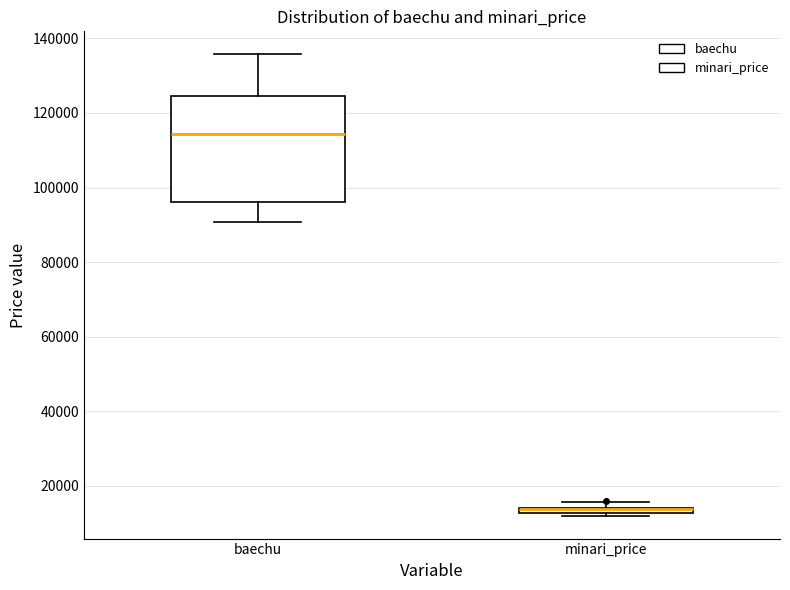

Where does the upper whisker of the box for baechu end on the y-axis? The values are not printed on the chart, so give them approximately, as read against the axis.

136000